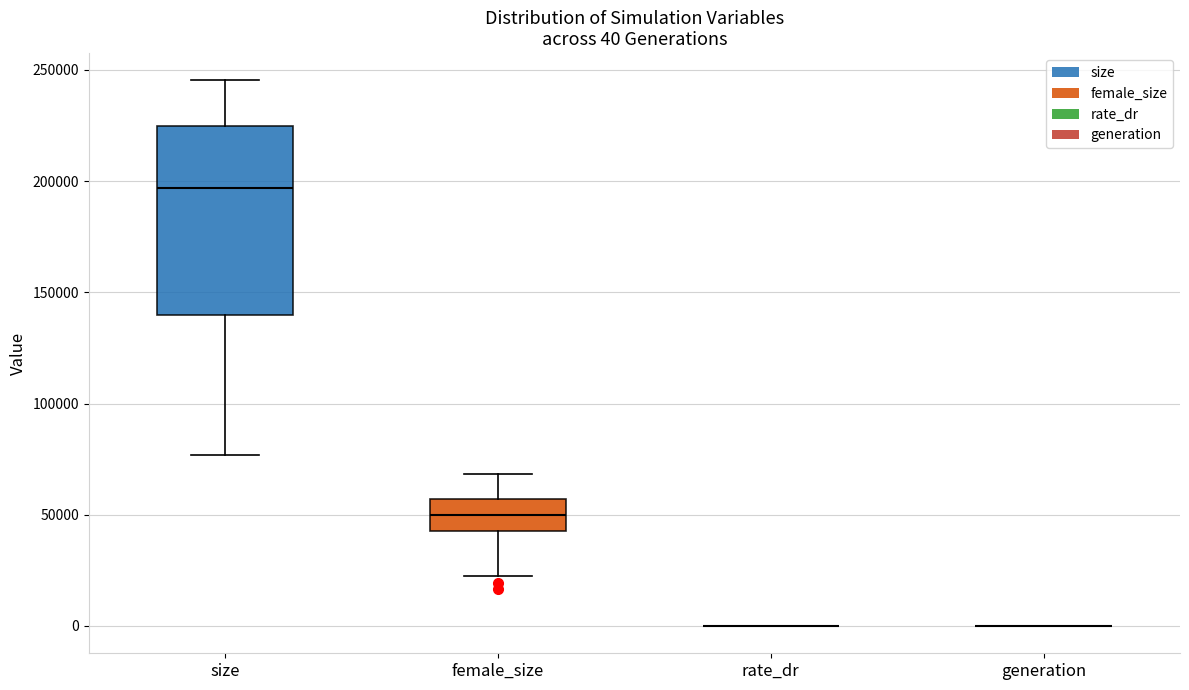

Comparing the boxes themselves (not the whiskers), which one is the tallest?

size